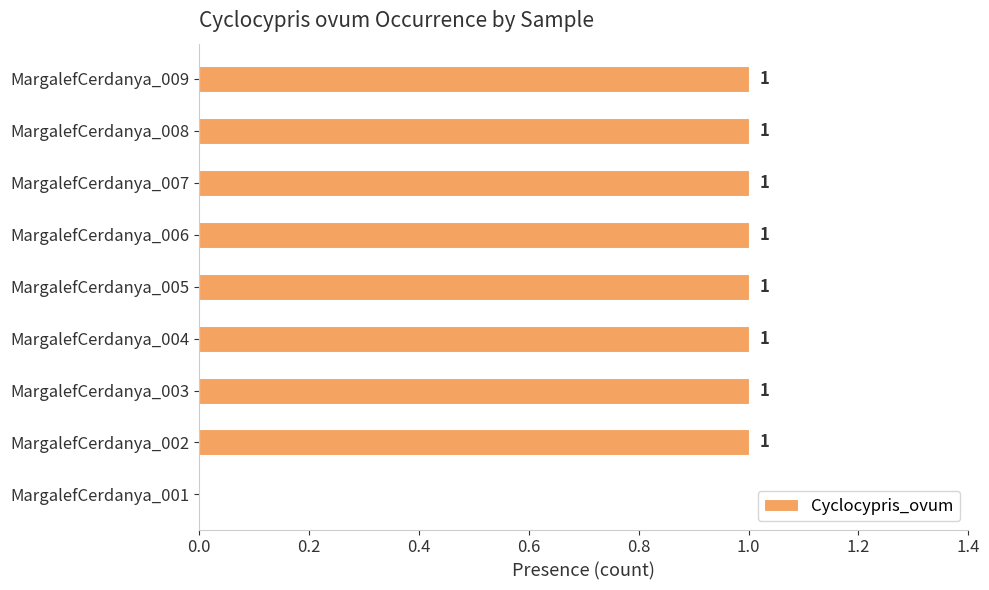

Between MargalefCerdanya_001 and MargalefCerdanya_006, which is larger?

MargalefCerdanya_006